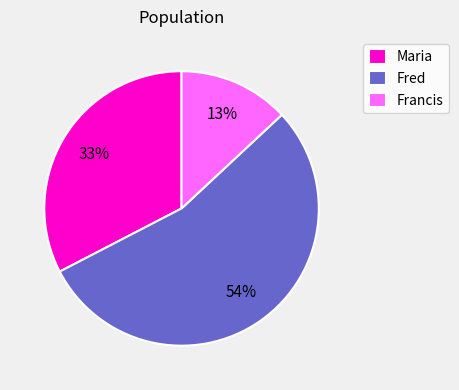

Do Francis and Maria together represent more than half of the pie?

No